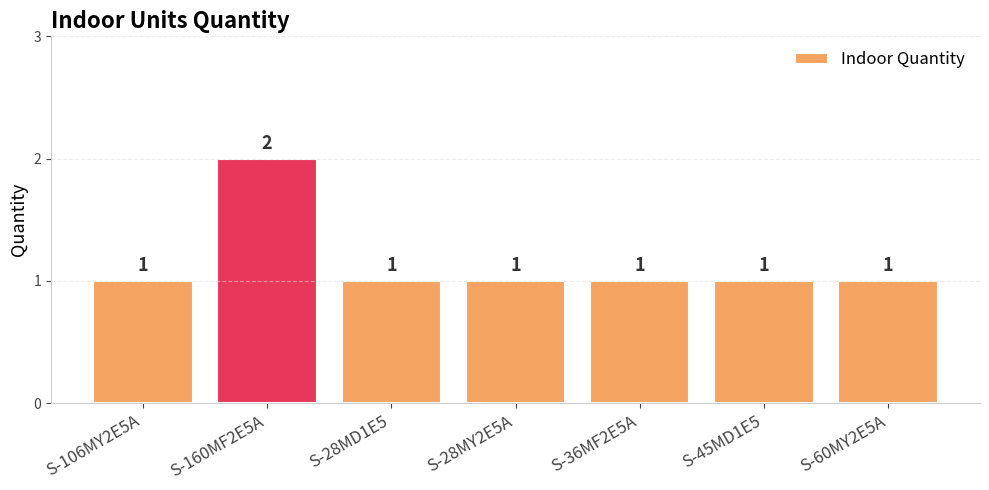

The chart shows a value of 2 at S-160MF2E5A. True or false?

True